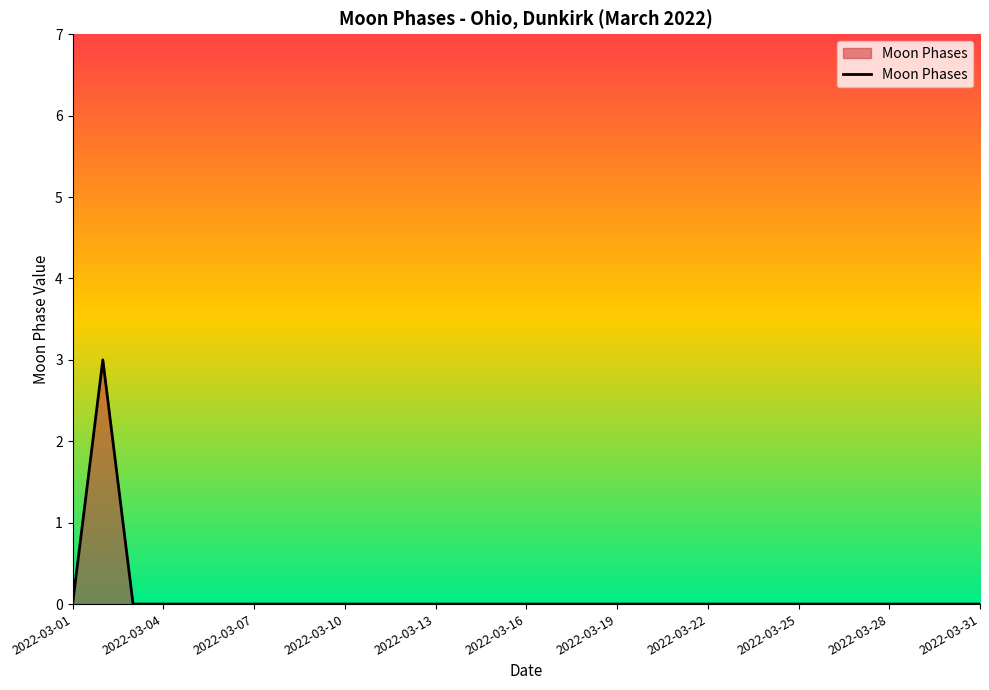

Reading left to right, what are all the values shown in this chart?

0	3	0	0	0	0	0	0	0	0	0	0	0	0	0	0	0	0	0	0	0	0	0	0	0	0	0	0	0	0	0